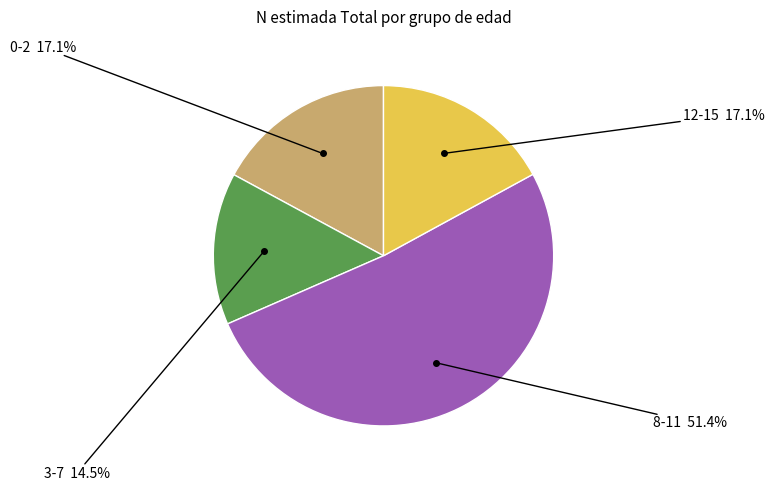

Does any single category account for the majority?

Yes